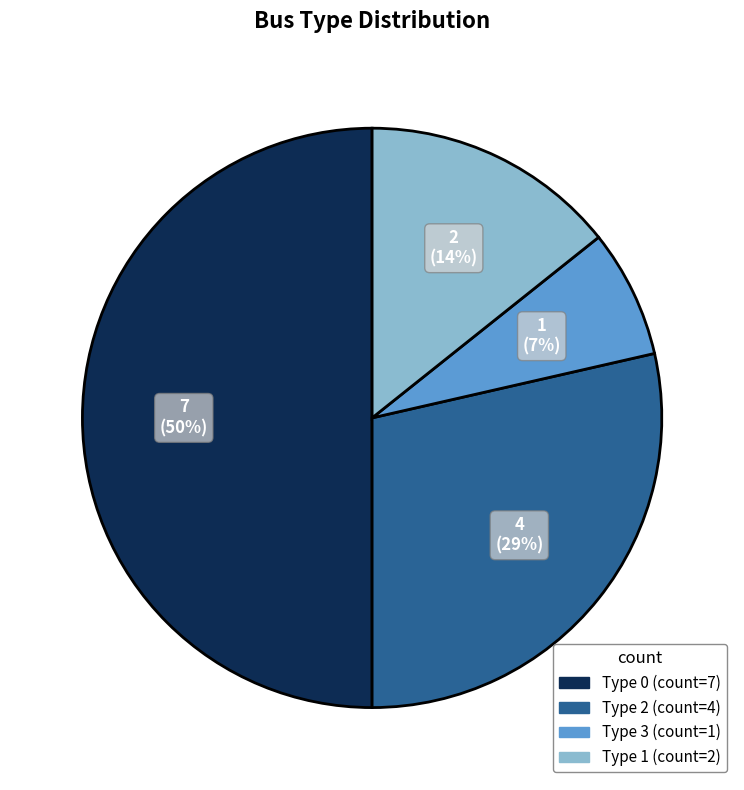

Between Type 3 and Type 0, which is larger?

Type 0